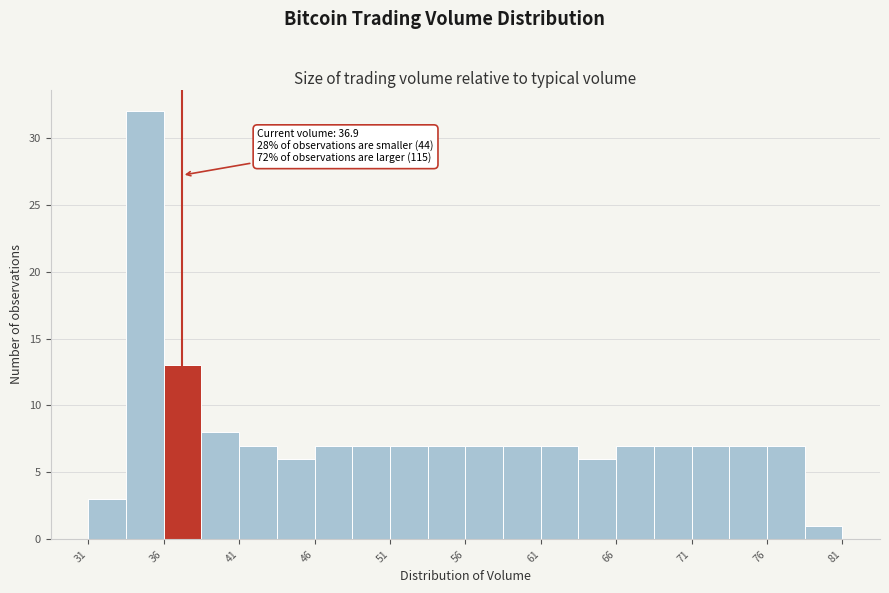

Over which range of the x-axis is the bar tallest?

33.0 to 35.5